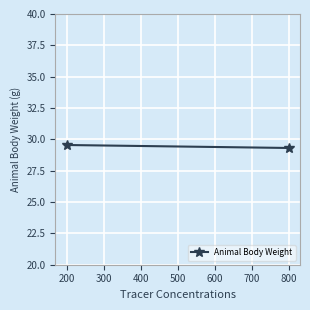

Count the number of data series in this chart.

1